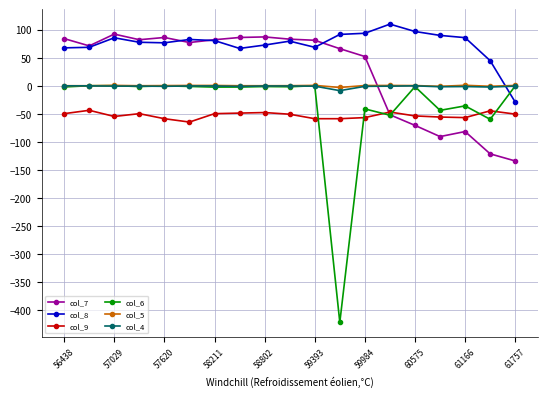

What is the minimum value for col_6?

-422.4